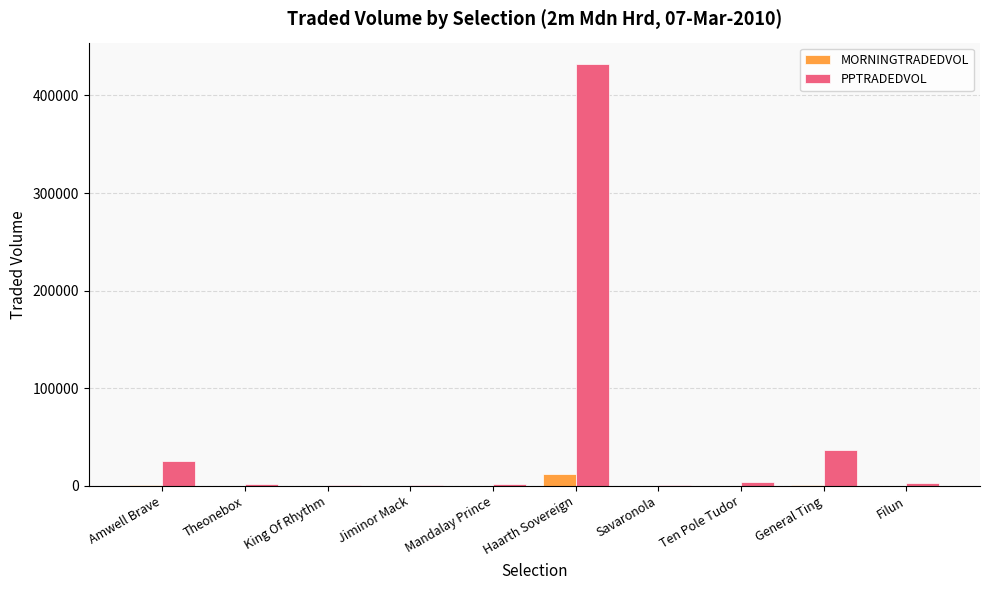

True or false: MORNINGTRADEDVOL has a value of 62.6 at Jiminor Mack.

True